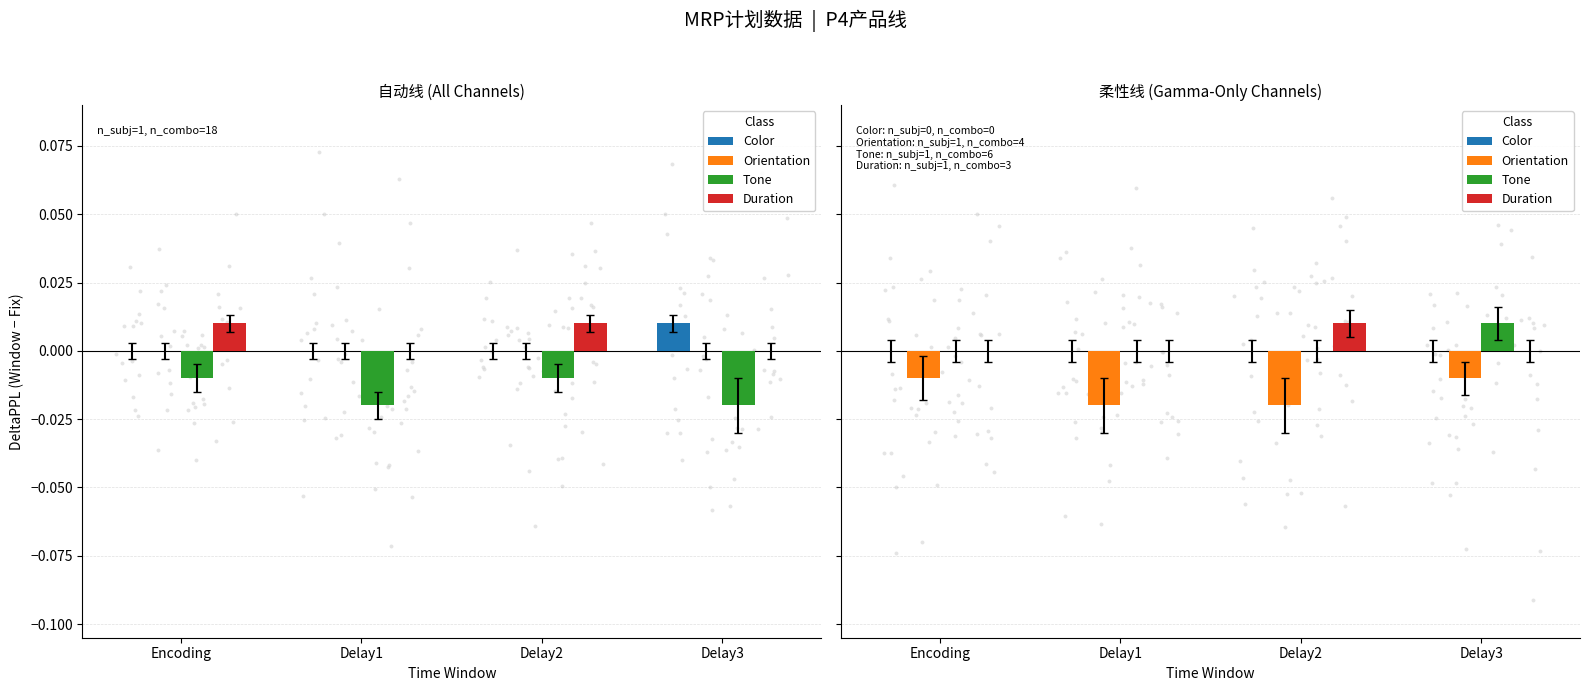

What are all the series names shown in the legend?

Color, Orientation, Tone, Duration